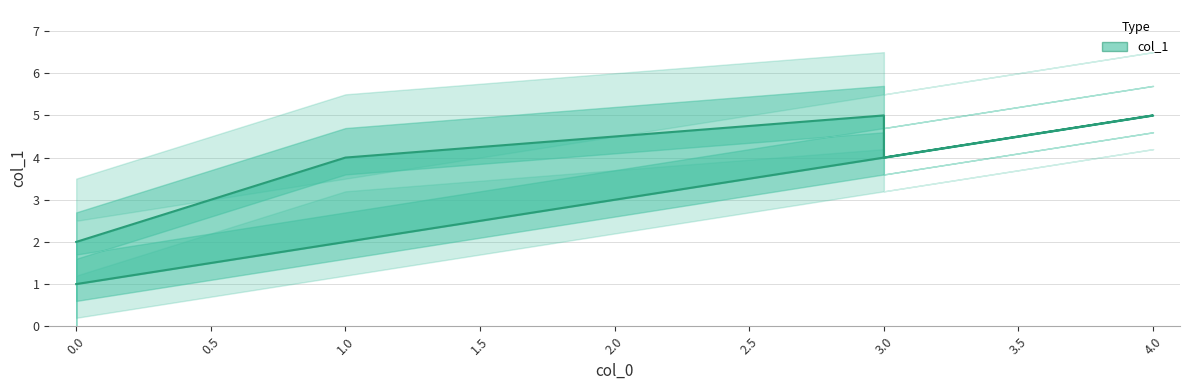

What is the sum of the values at 1 and 0?

6